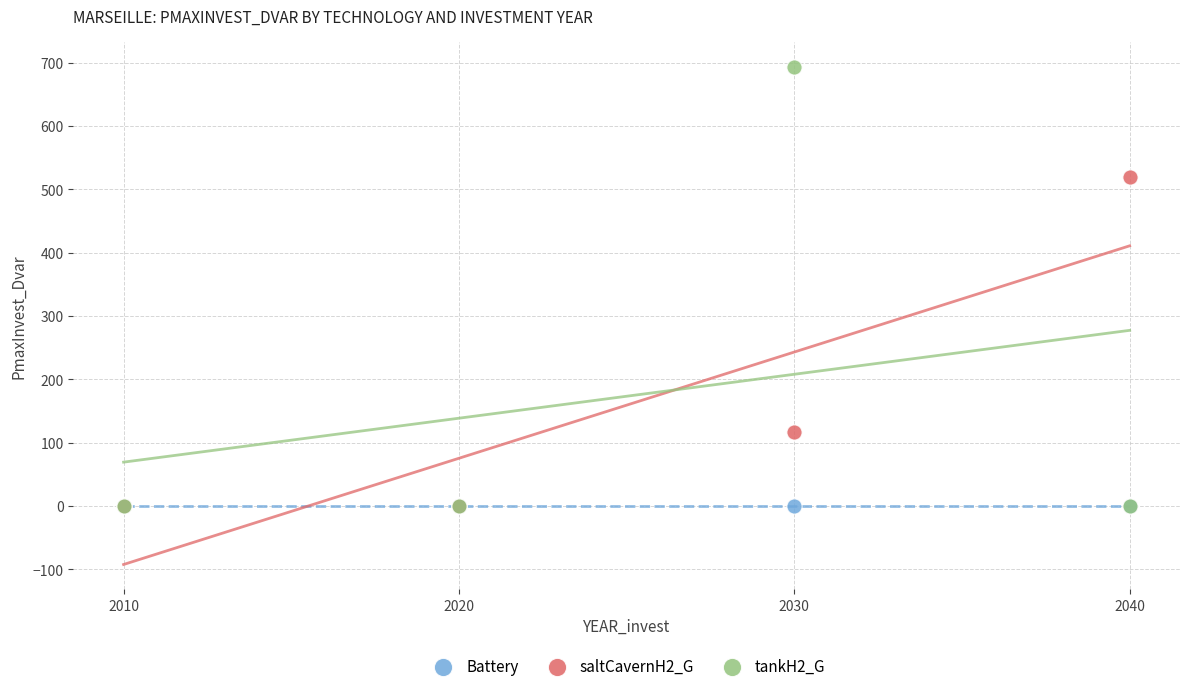

Across all series, what Y value is closest to 346?

520.1